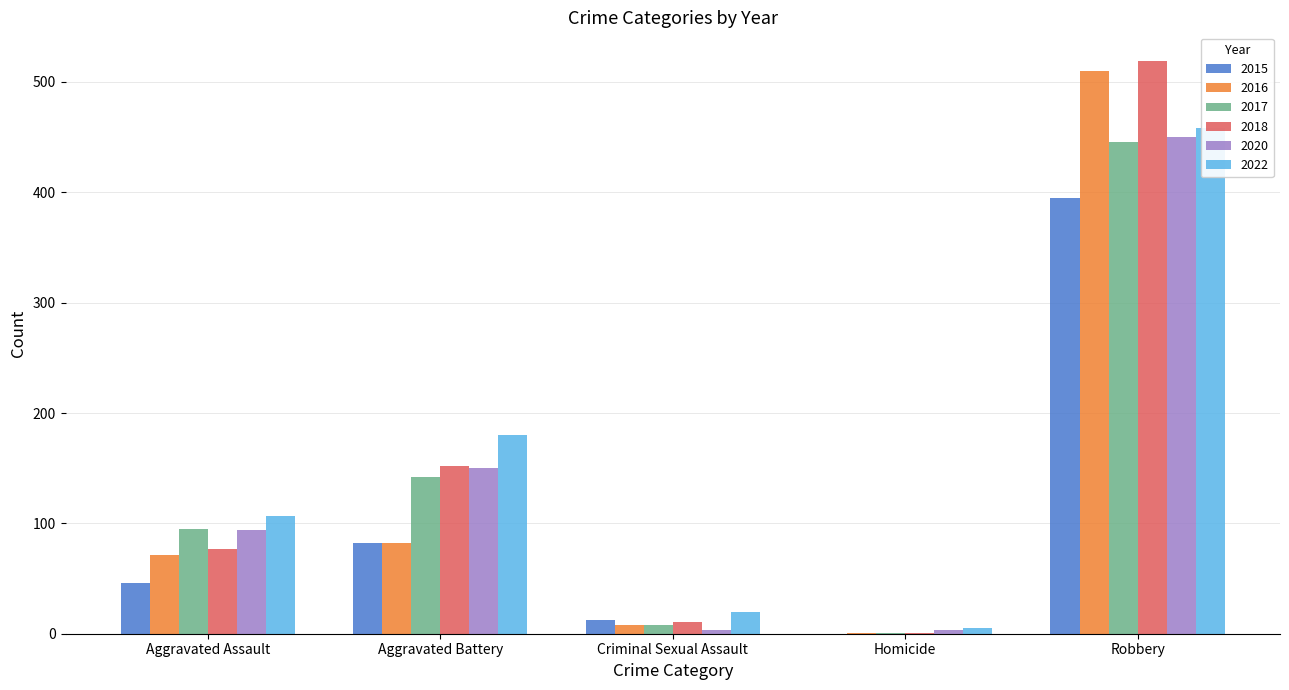

List the labels in order of 2016 value, smallest first.

Homicide, Criminal Sexual Assault, Aggravated Assault, Aggravated Battery, Robbery